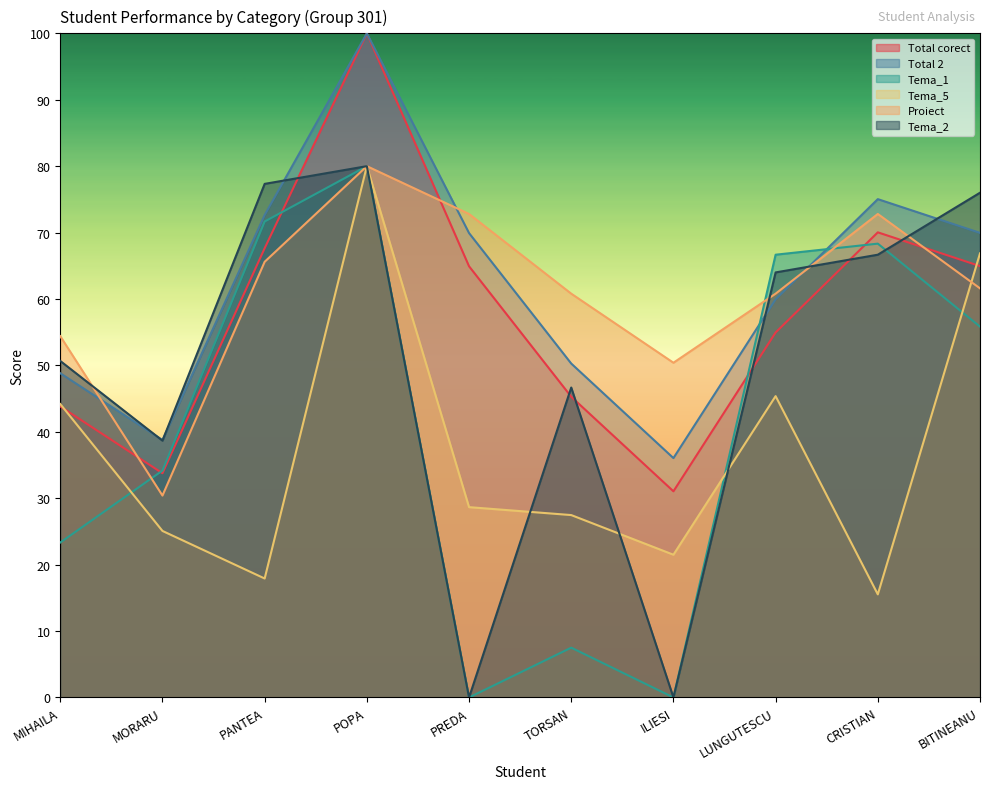

At which category is the sum across all series the highest?

POPA